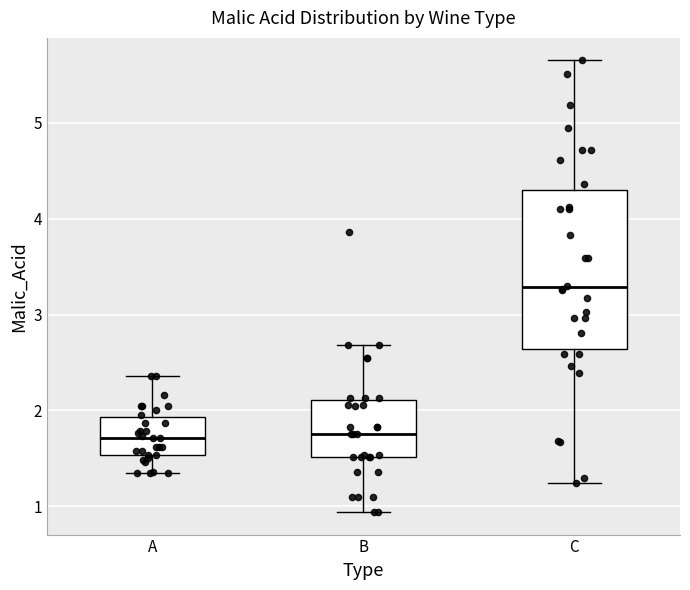

Comparing the boxes themselves (not the whiskers), which one is the tallest?

C